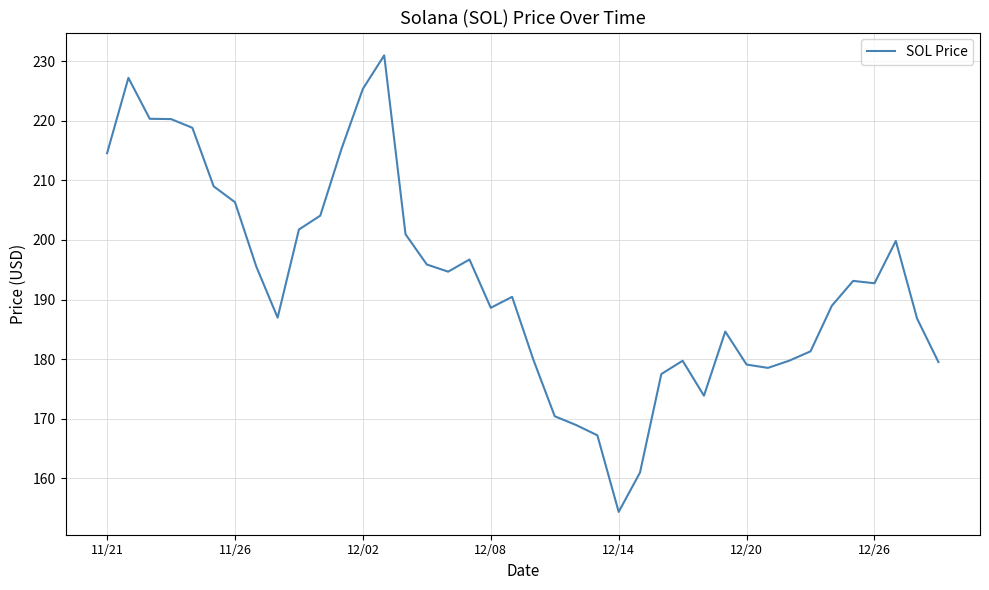

What is the smallest value displayed?

154.3